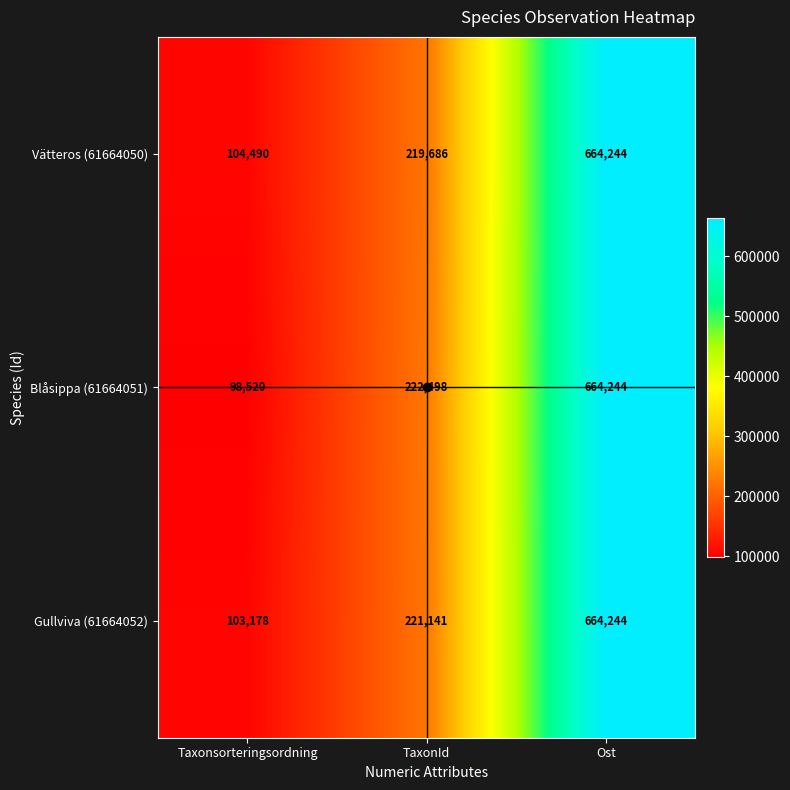

At which label is Blåsippa (61664051) closest to 381382?

TaxonId